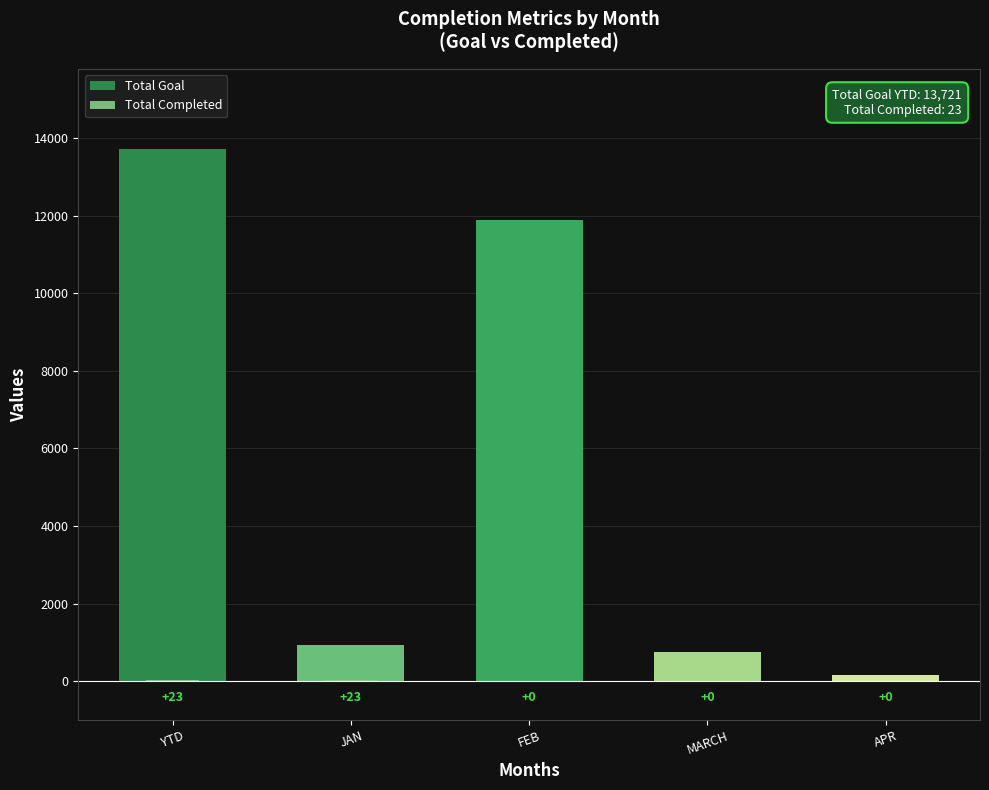

At which category is the sum across all series the highest?

YTD